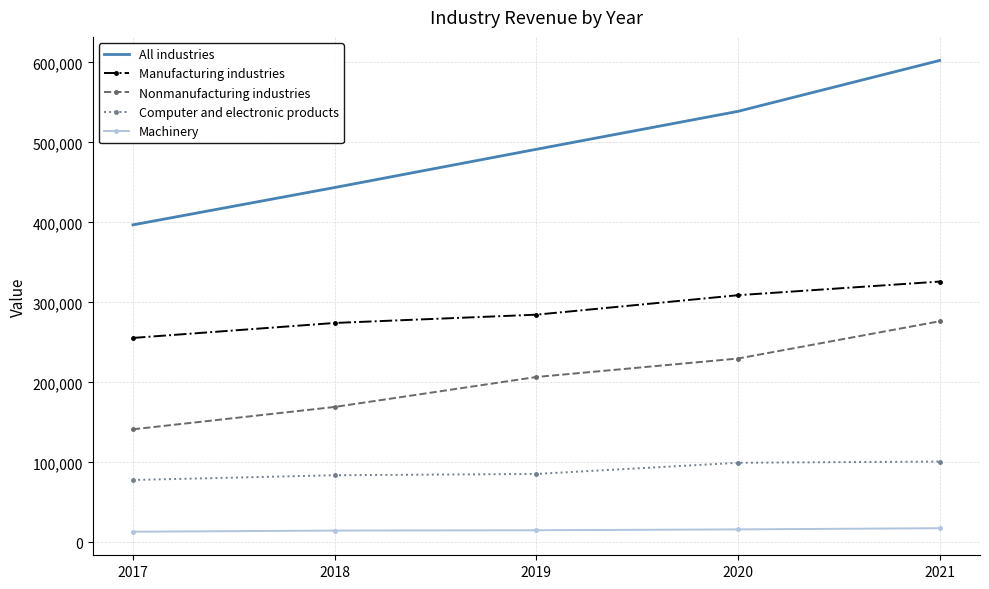

Rank the series at 2019 from lowest to highest value.

Machinery, Computer and electronic products, Nonmanufacturing industries, Manufacturing industries, All industries